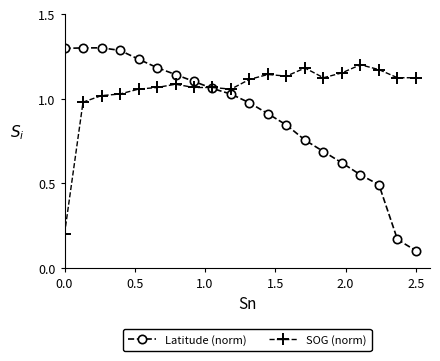

True or false: SOG (norm) has more than 1 interior local peaks.

True